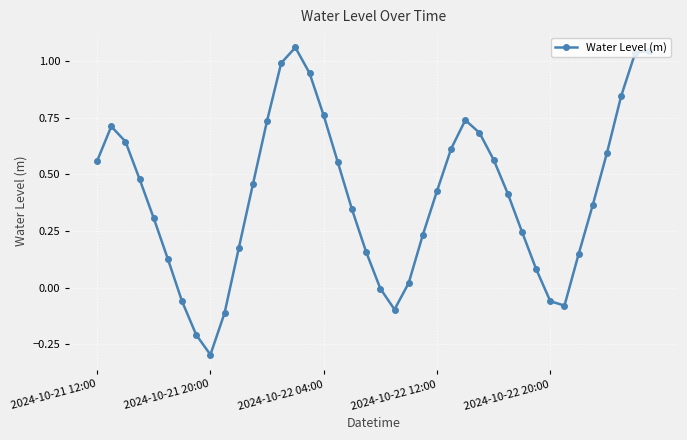

True or false: there are more than 0 points higher than both neighbors.

True